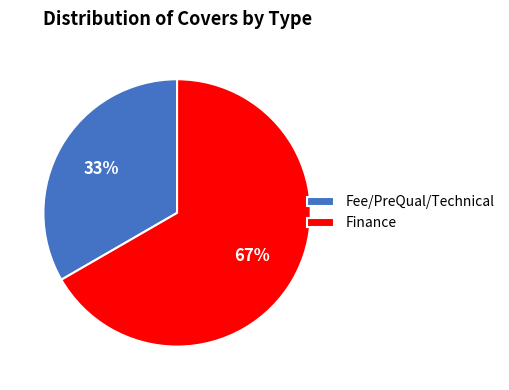

To the nearest percent, what portion does Fee/PreQual/Technical represent?

33%